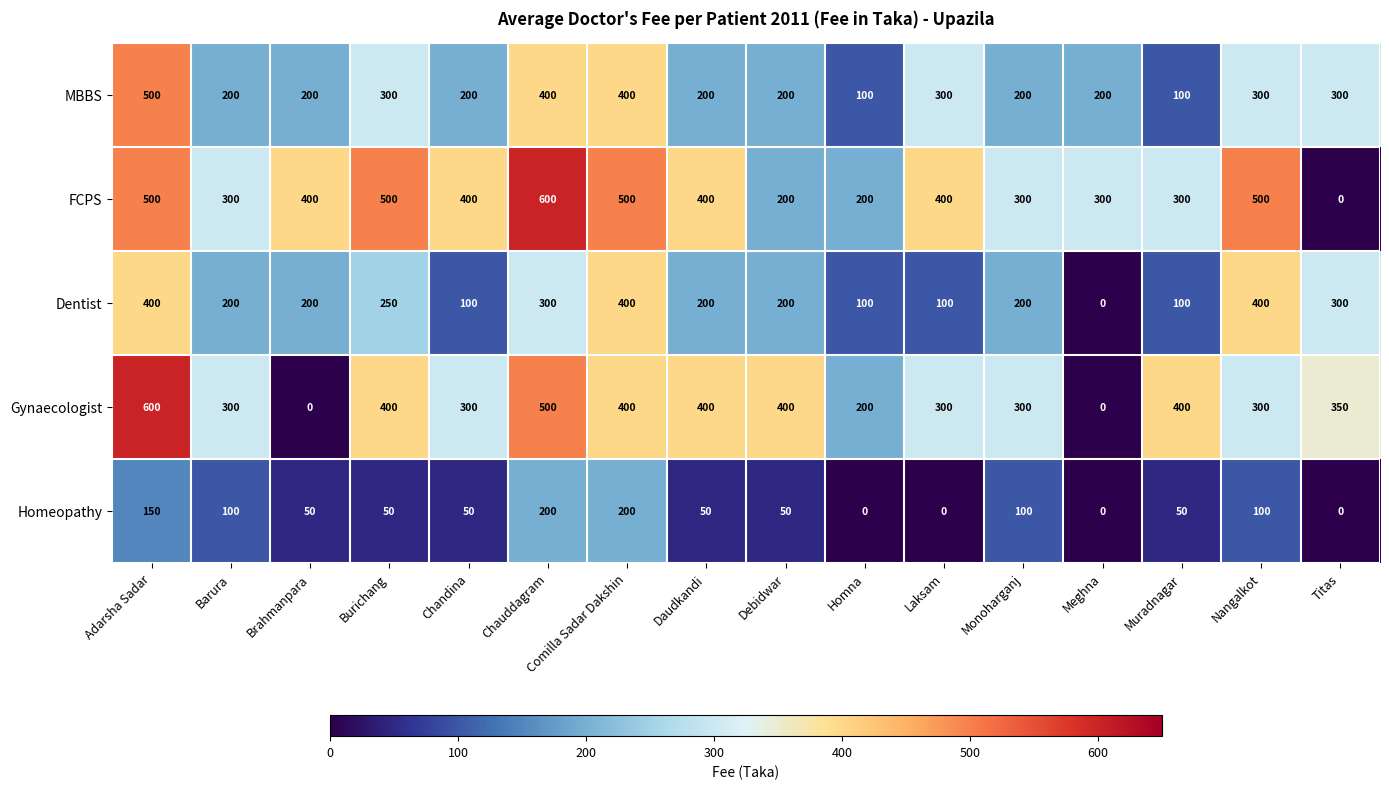

Which category has the lowest value in the Dentist series?

Meghna